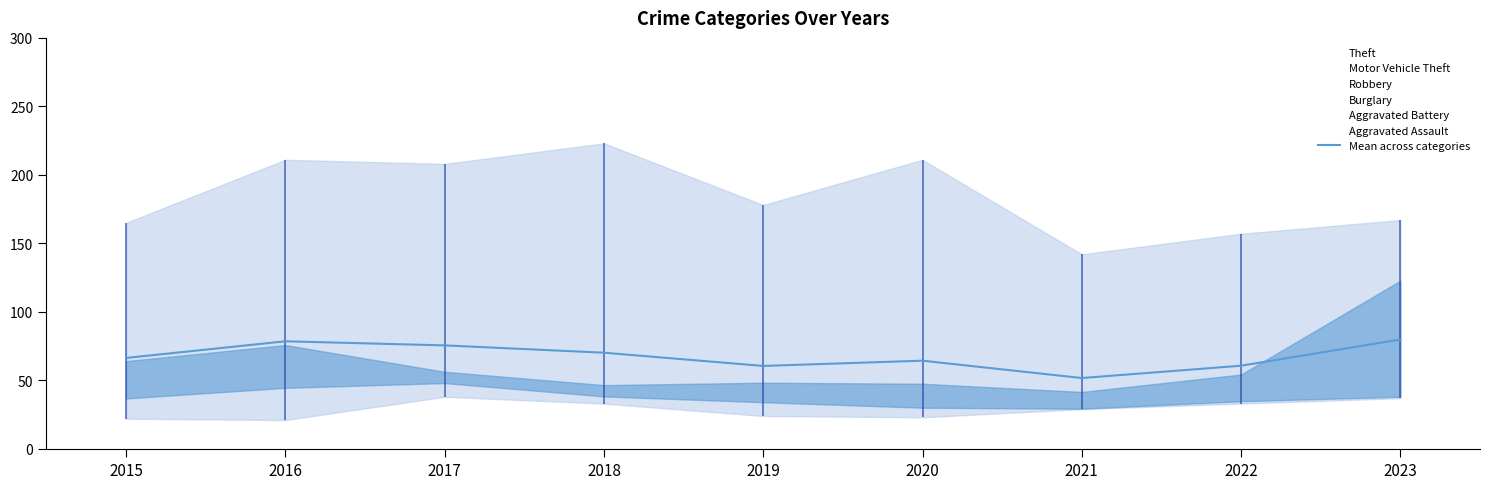

Where is the first local maximum?

2016